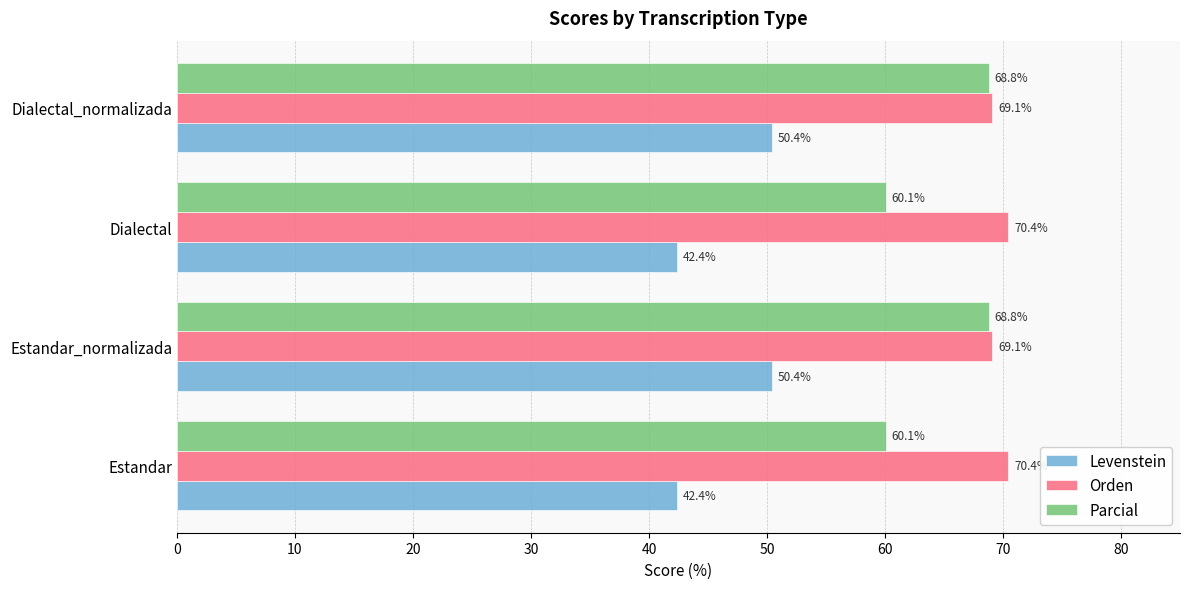

How many data points in Levenstein are less than 50?

2